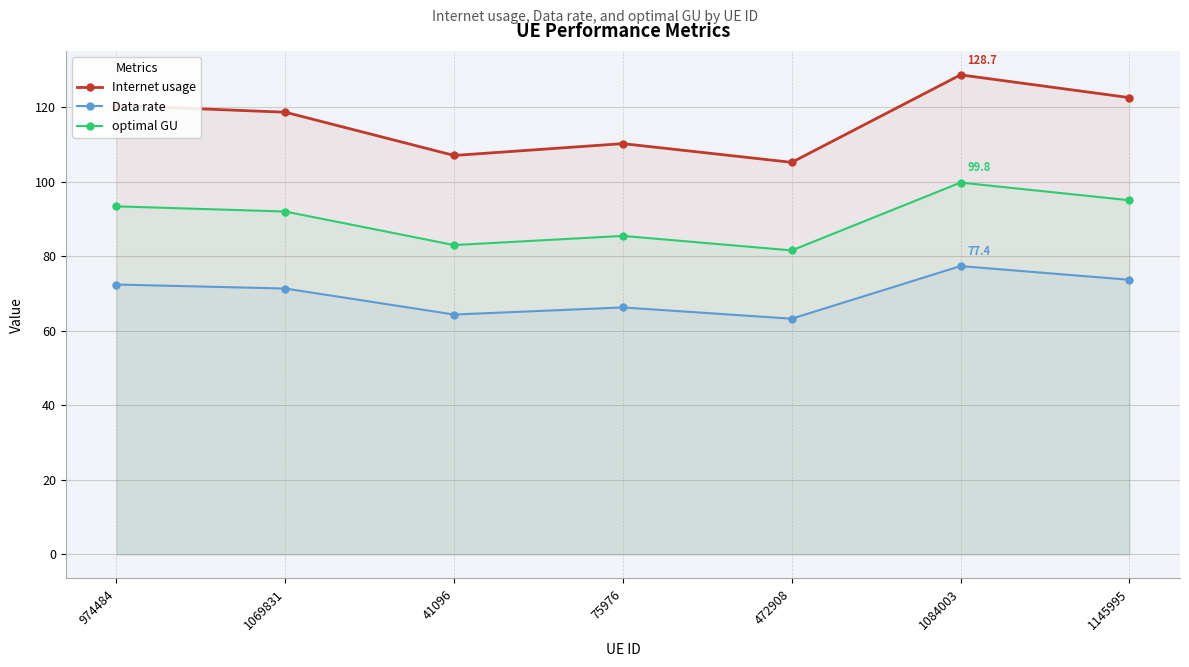

What is the label of the 2nd point from the left?

1069831